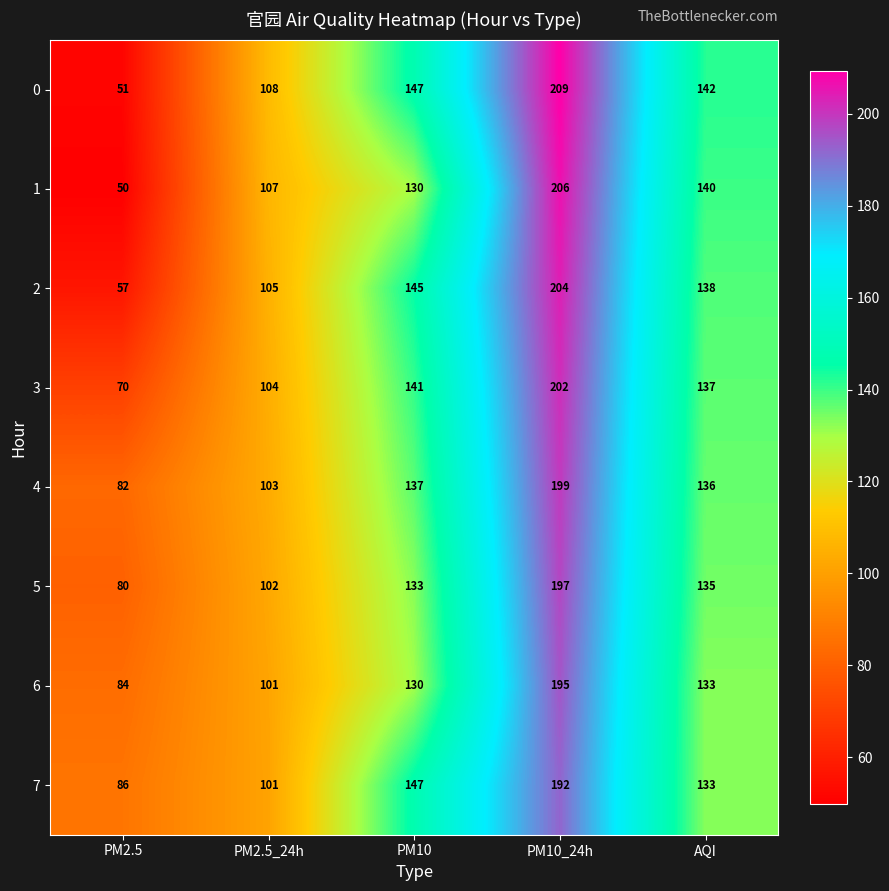

The value of 5 at PM10_24h is 197. True or false?

True